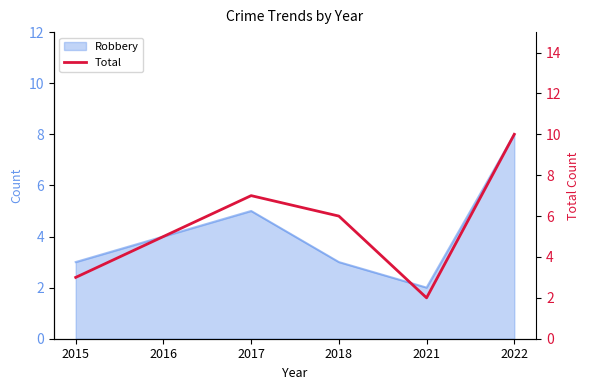

What is the value of the 2nd point from the left?

5